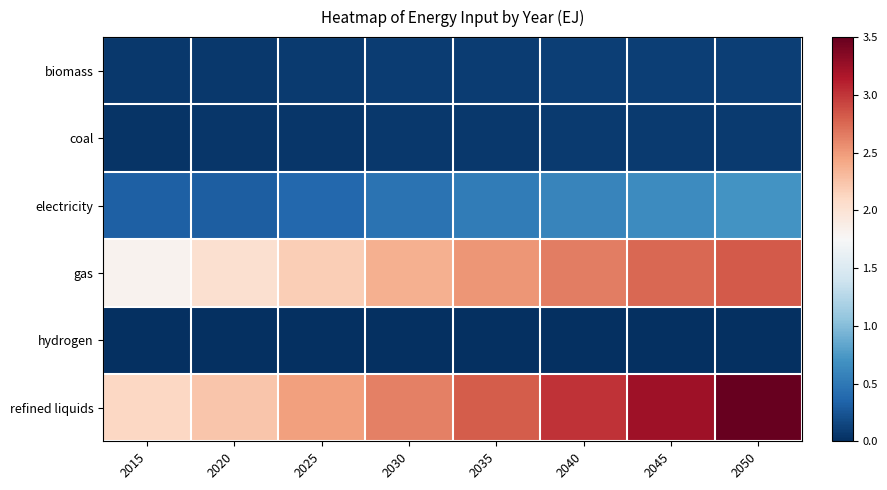

Reading left to right, list all the values displayed in this chart.

biomass: 2015=0.1	2020=0.1	2025=0.1	2030=0.1	2035=0.1	2040=0.1	2045=0.1	2050=0.1
coal: 2015=0.0	2020=0.0	2025=0.1	2030=0.1	2035=0.1	2040=0.1	2045=0.1	2050=0.1
electricity: 2015=0.3	2020=0.3	2025=0.4	2030=0.5	2035=0.5	2040=0.6	2045=0.6	2050=0.7
gas: 2015=1.8	2020=2.0	2025=2.2	2030=2.4	2035=2.5	2040=2.6	2045=2.8	2050=2.8
hydrogen: 2015=0.0	2020=0.0	2025=0.0	2030=0.0	2035=0.0	2040=0.0	2045=0.0	2050=0.0
refined liquids: 2015=2.1	2020=2.2	2025=2.5	2030=2.6	2035=2.8	2040=3.0	2045=3.2	2050=3.5